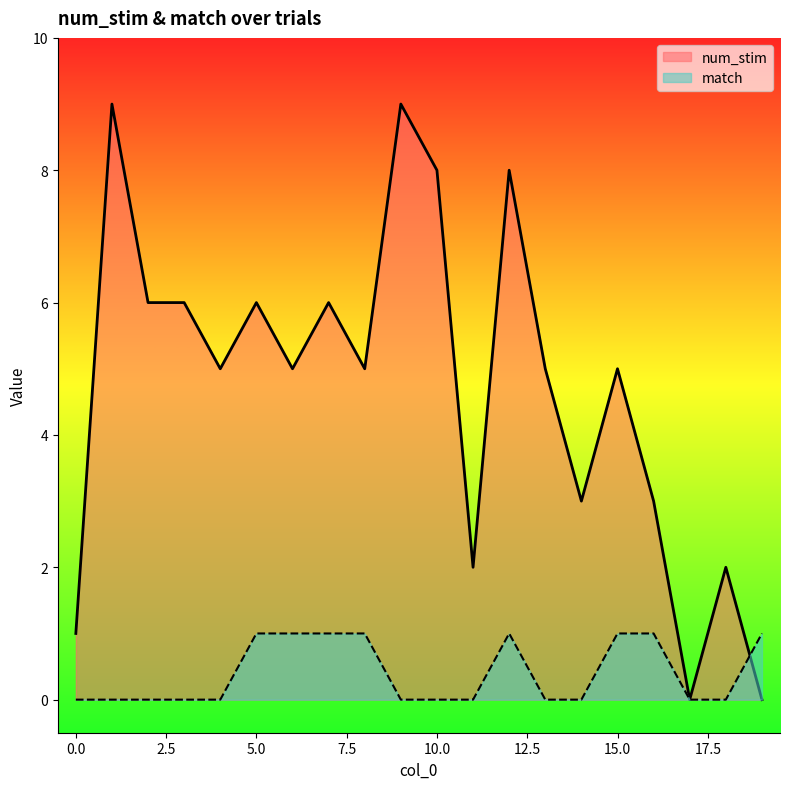

True or false: match and num_stim intersect in this chart.

True